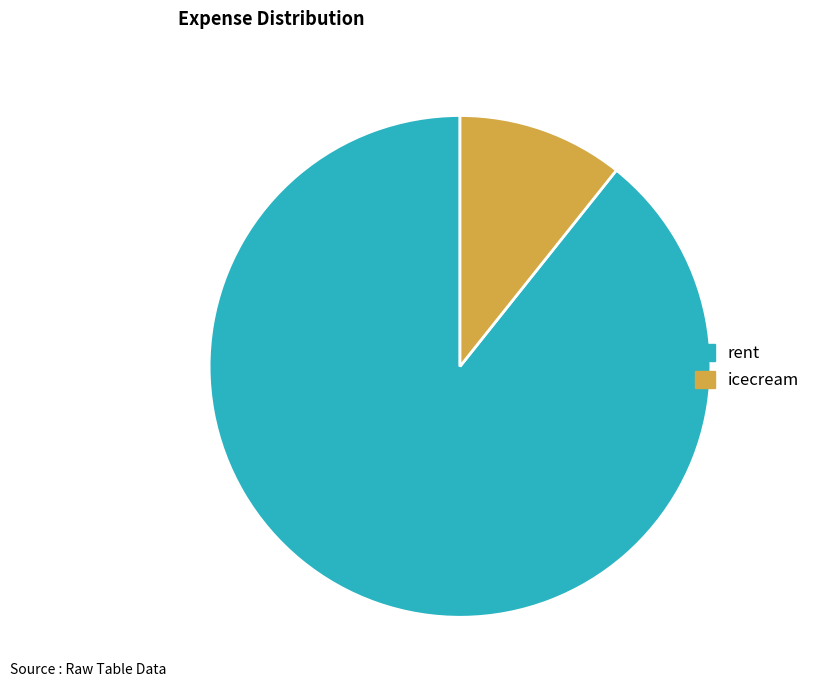

Rank the categories by value from lowest to highest.

icecream, rent